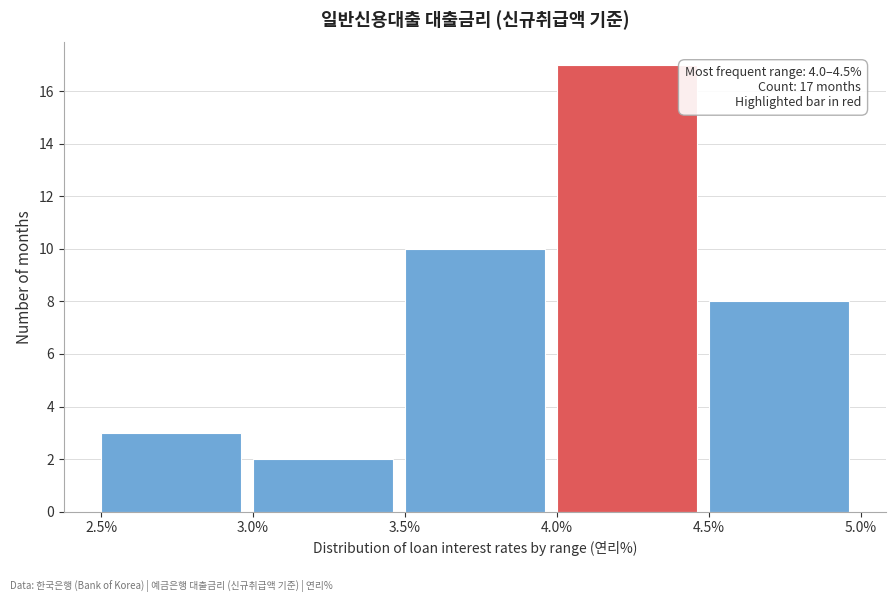

Which range on the x-axis has the tallest bar?

4.0% to 4.5%